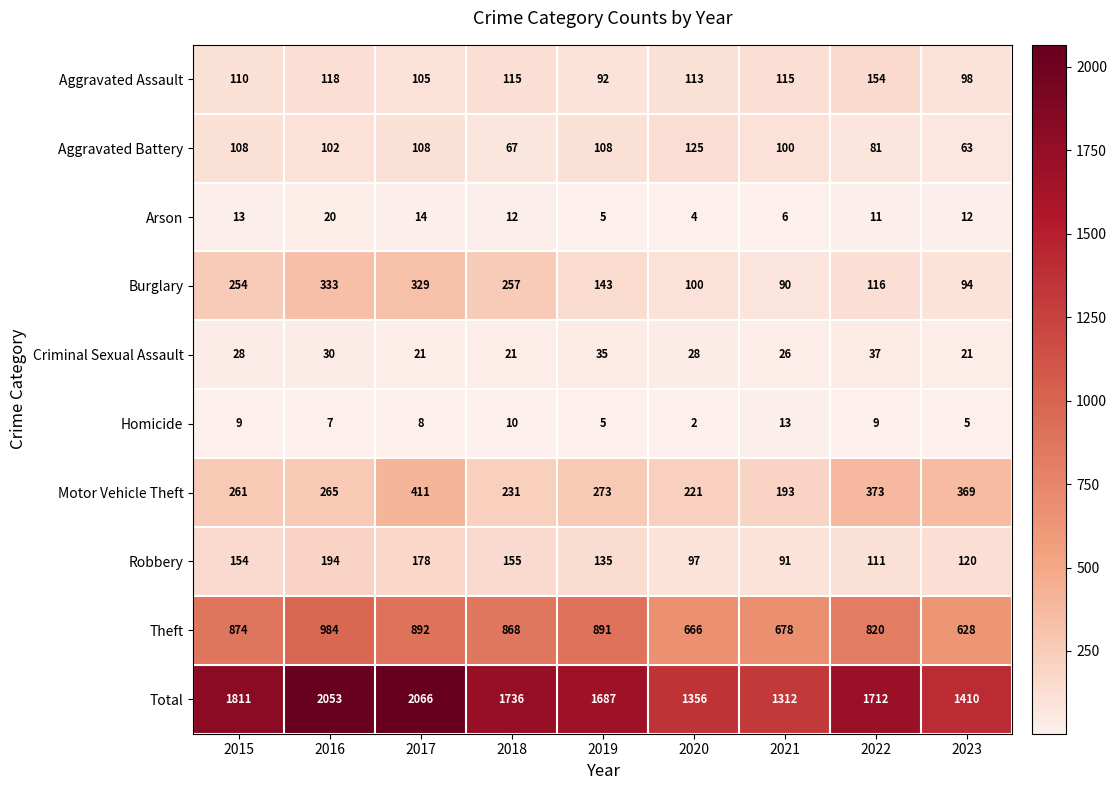

True or false: Homicide has a value of 2 at 2019.

False